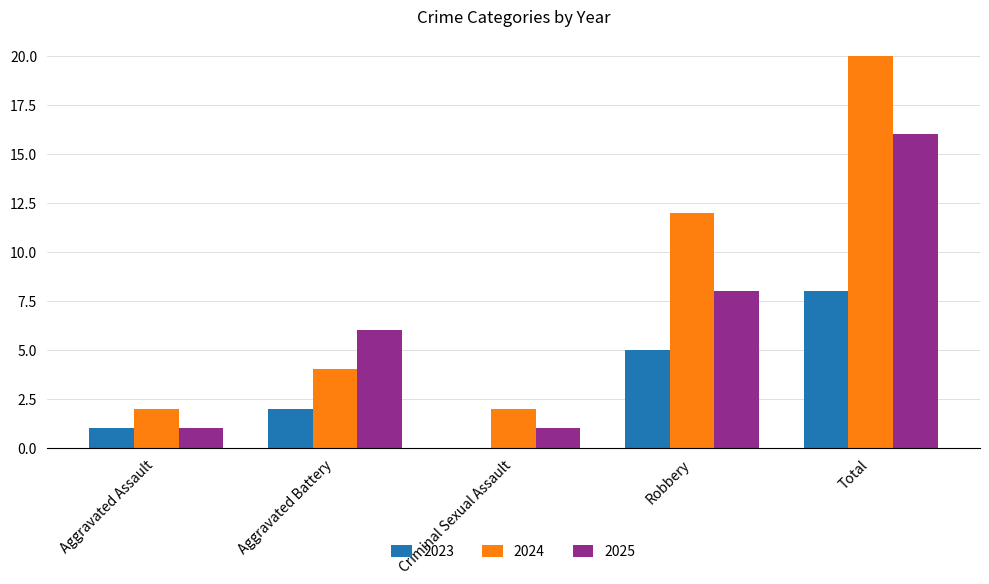

Which series has the widest spread of values?

2024